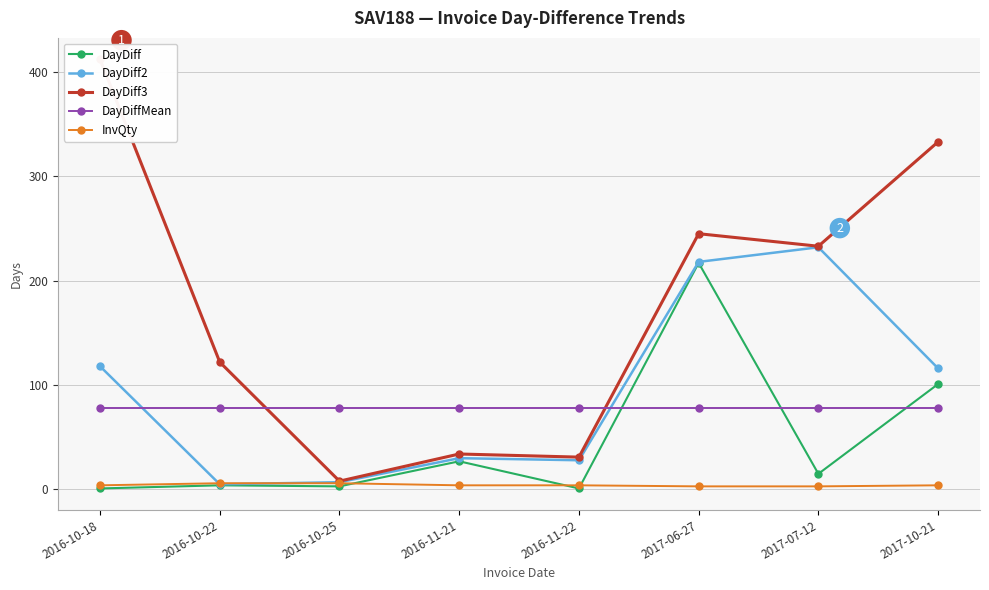

True or false: InvQty and DayDiff3 intersect in this chart.

False